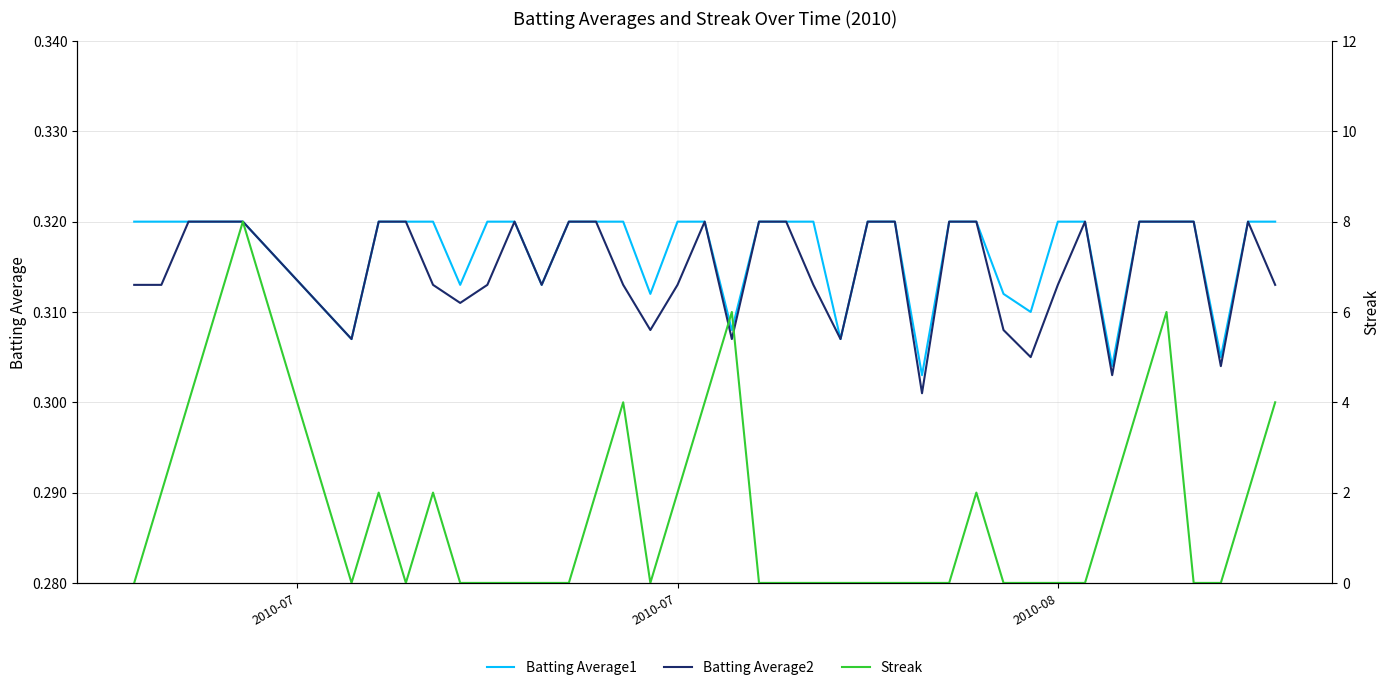

Reading right to left, extract all data points from this chart.

Batting Average1: 0.3	0.3	0.3	0.3	0.3	0.3	0.3	0.3	0.3	0.3	0.3	0.3	0.3	0.3	0.3	0.3	0.3	0.3	0.3	0.3	0.3	0.3	0.3	0.3	0.3	0.3	0.3	0.3	0.3	0.3	0.3	0.3	0.3	0.3	0.3	0.3	0.3	0.3	0.3	0.3
Batting Average2: 0.3	0.3	0.3	0.3	0.3	0.3	0.3	0.3	0.3	0.3	0.3	0.3	0.3	0.3	0.3	0.3	0.3	0.3	0.3	0.3	0.3	0.3	0.3	0.3	0.3	0.3	0.3	0.3	0.3	0.3	0.3	0.3	0.3	0.3	0.3	0.3	0.3	0.3	0.3	0.3
Streak: 4.0	2.0	0.0	0.0	6.0	4.0	2.0	0.0	0.0	0.0	0.0	2.0	0.0	0.0	0.0	0.0	0.0	0.0	0.0	0.0	6.0	4.0	2.0	0.0	4.0	2.0	0.0	0.0	0.0	0.0	0.0	2.0	0.0	2.0	0.0	8.0	6.0	4.0	2.0	0.0